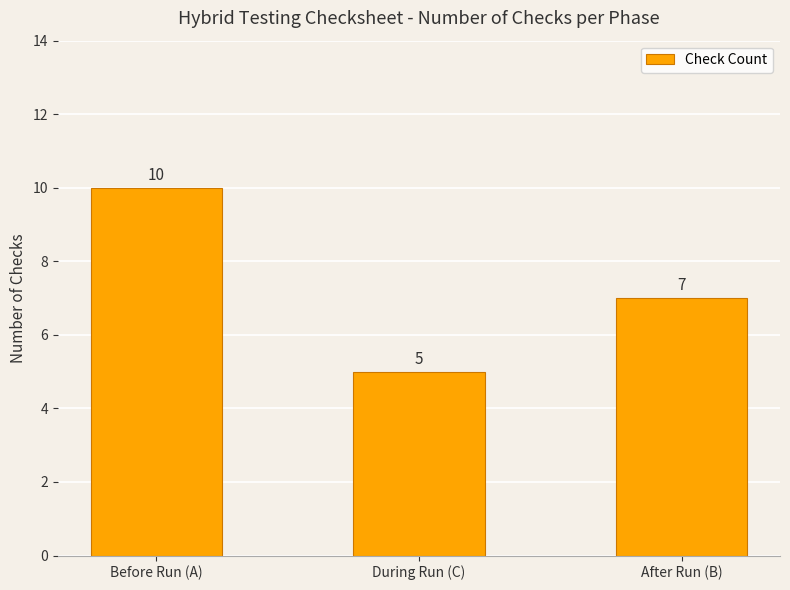

The chart shows a value of 2 at During Run (C). True or false?

False